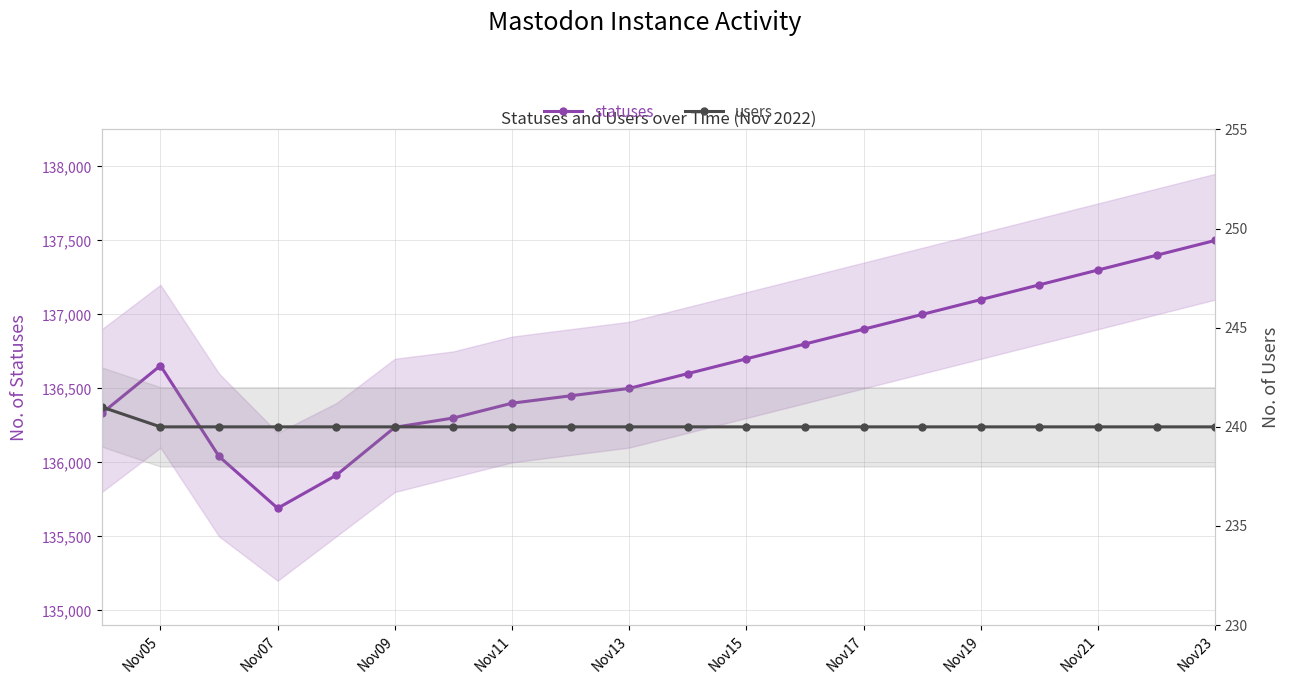

The value of users at 10 is 355. True or false?

False